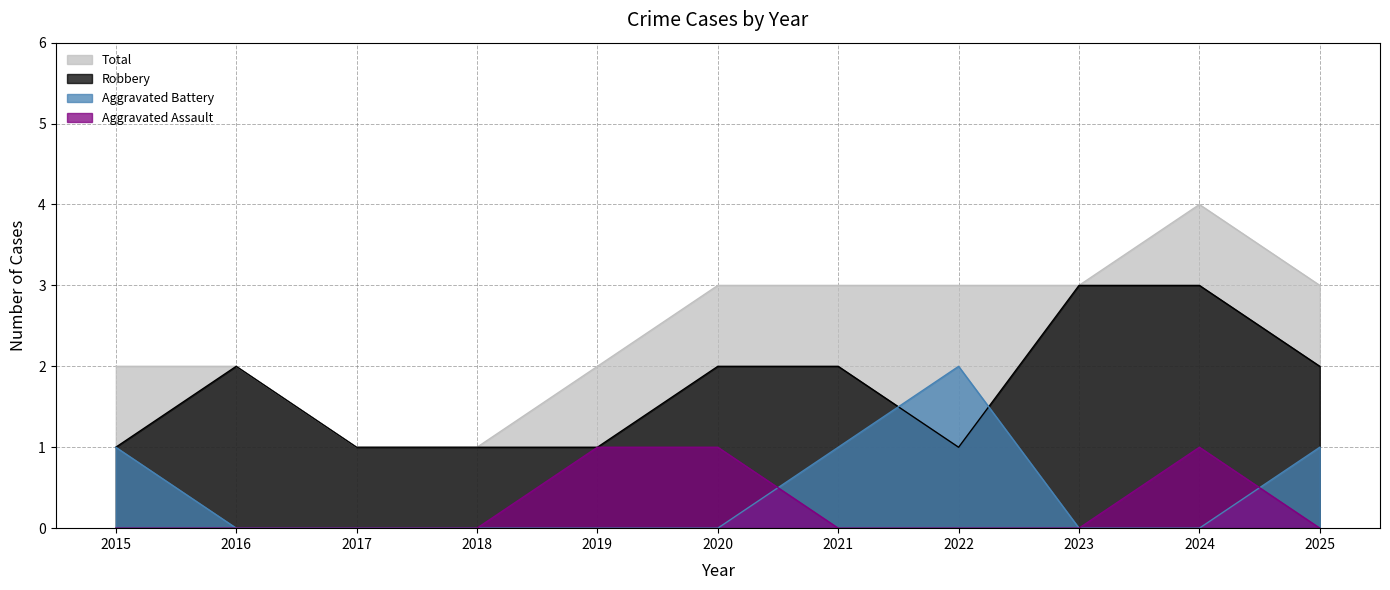

How many Aggravated Battery values are between 0 and 1?

10